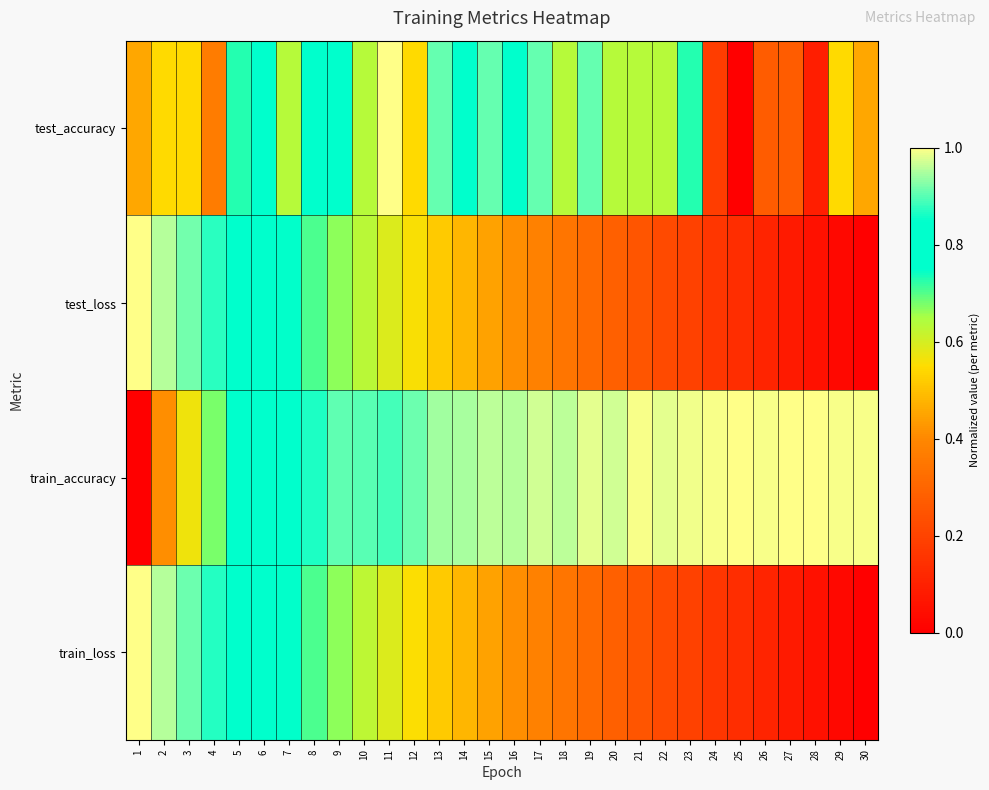

What is the total value across all series at 18?

2.3